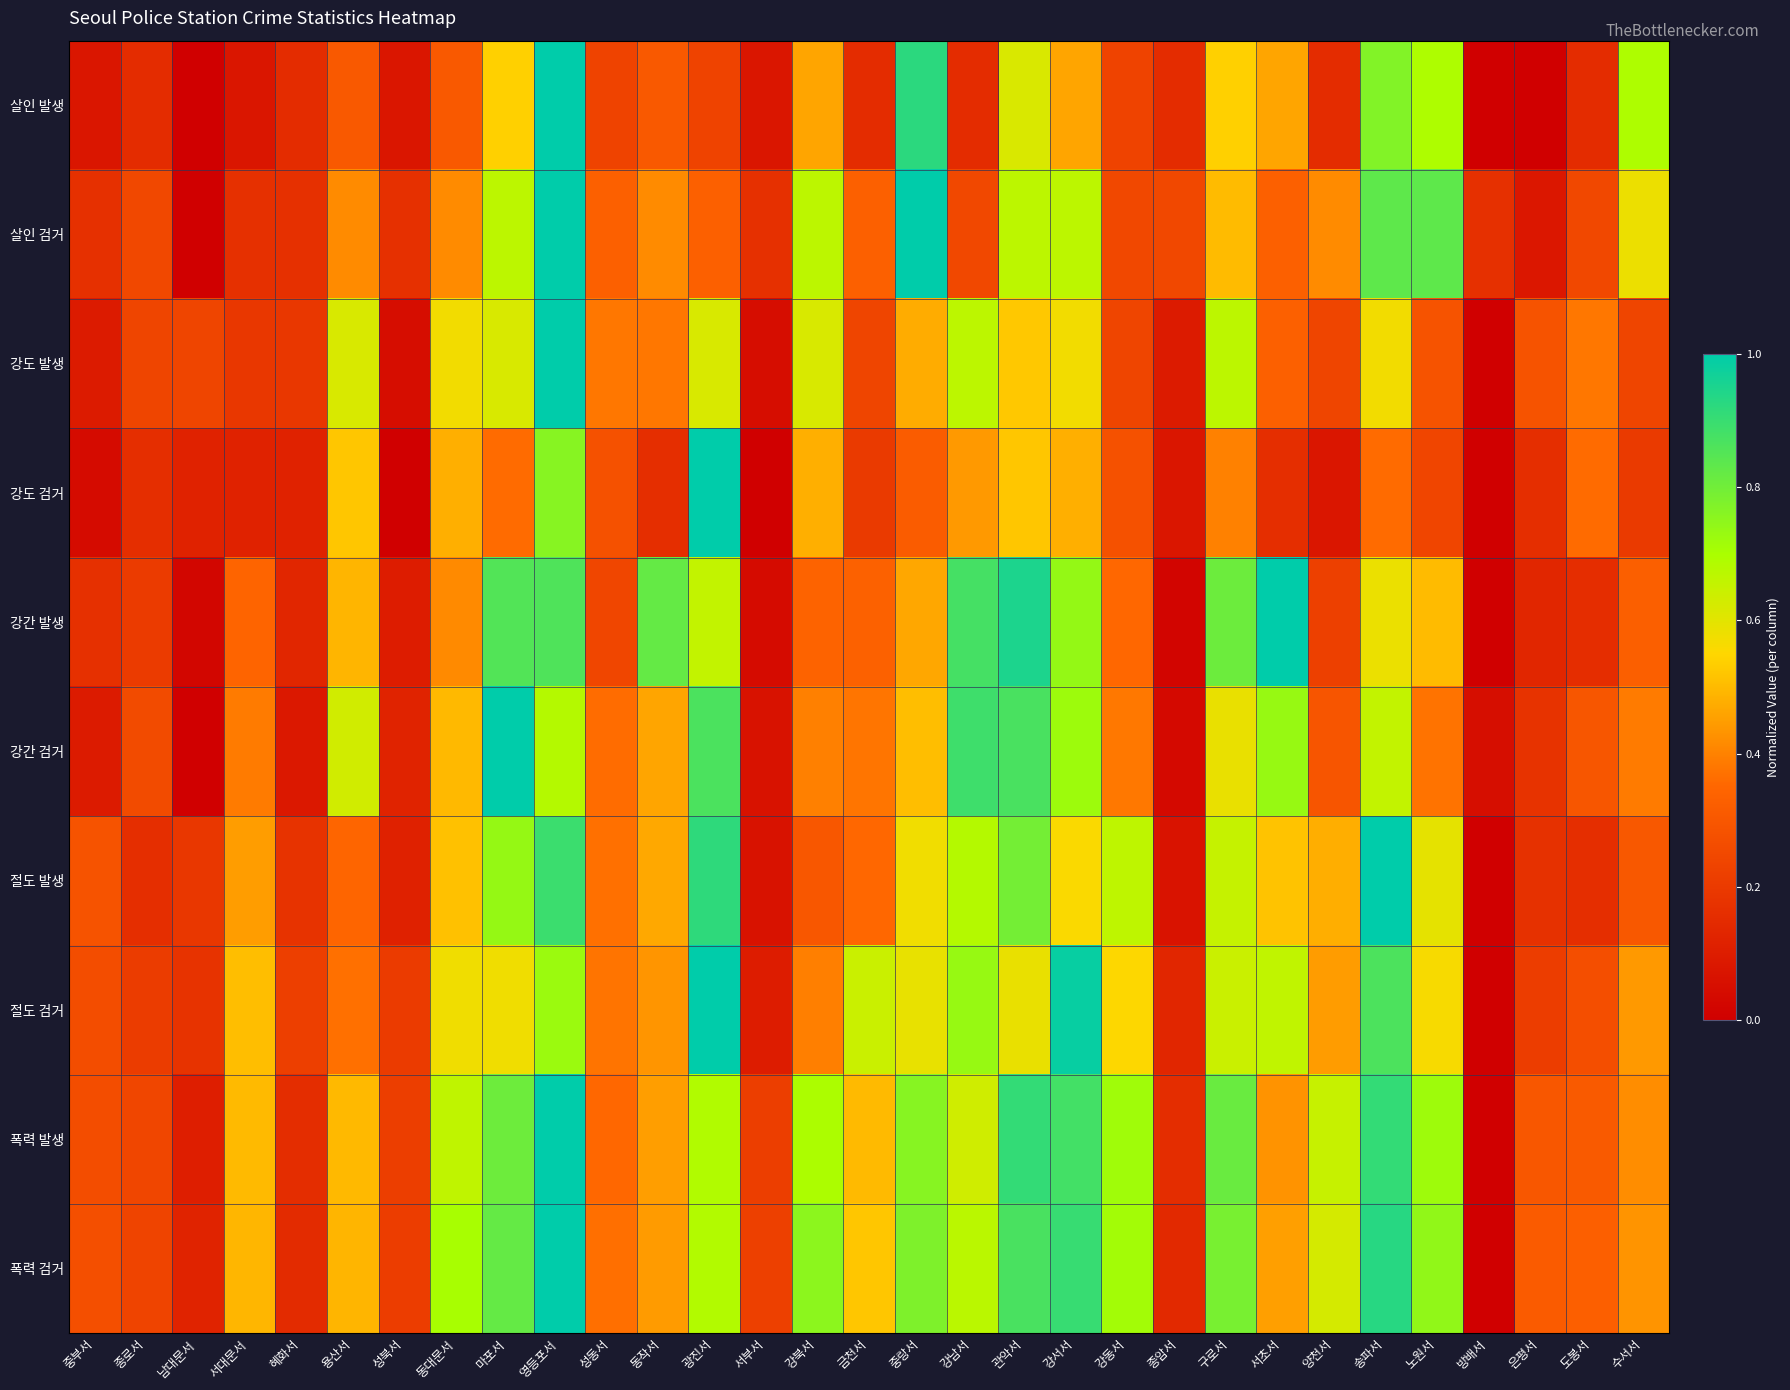

At how many categories does at least one series exceed 0?

31